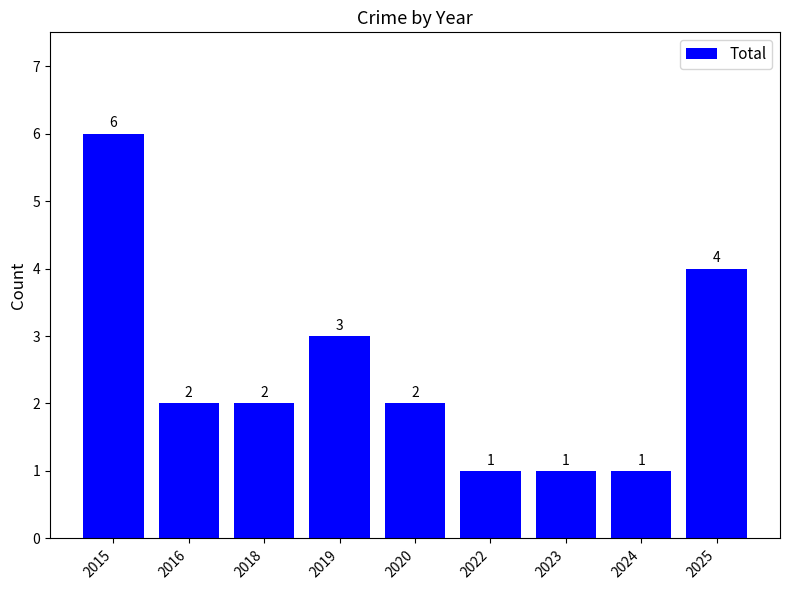

What is the value of the 6th bar from the left?

1